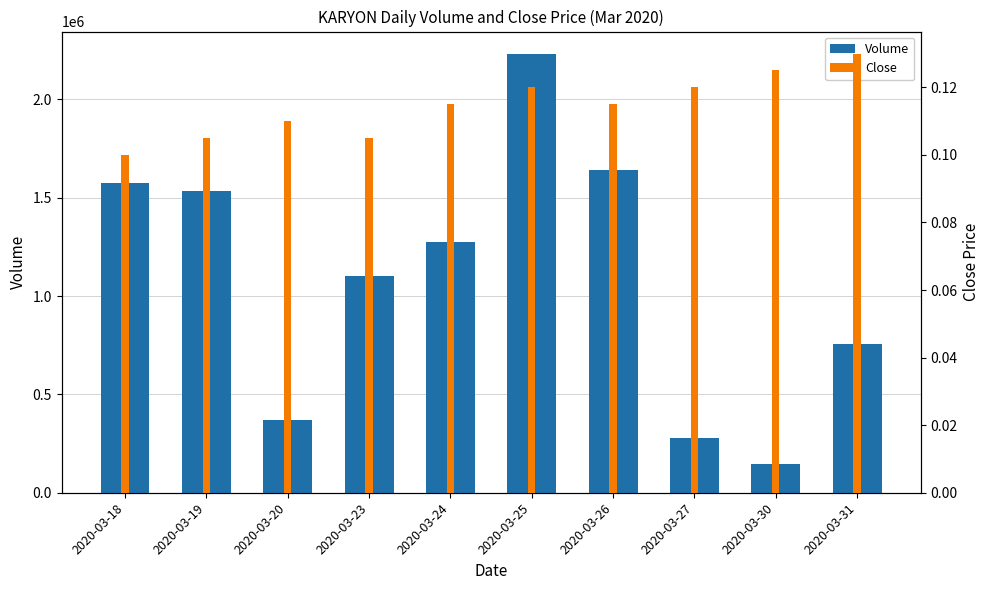

Reading left to right, extract all data points from this chart.

Volume: 2020-03-18=1573200.0	2020-03-19=1531500.0	2020-03-20=371500.0	2020-03-23=1100500.0	2020-03-24=1276600.0	2020-03-25=2232800.0	2020-03-26=1640000.0	2020-03-27=279500.0	2020-03-30=143600.0	2020-03-31=753700.0
Close: 2020-03-18=0.1	2020-03-19=0.1	2020-03-20=0.1	2020-03-23=0.1	2020-03-24=0.1	2020-03-25=0.1	2020-03-26=0.1	2020-03-27=0.1	2020-03-30=0.1	2020-03-31=0.1